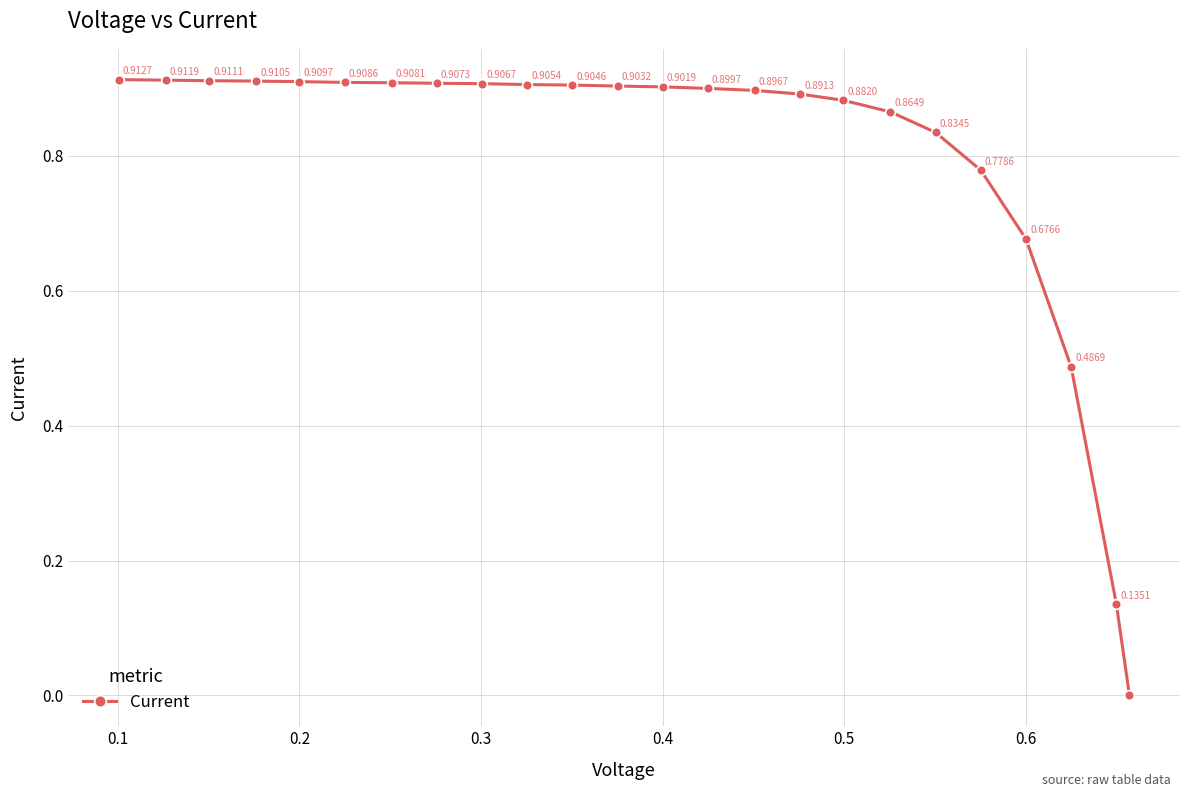

True or false: there are more than 0 points higher than both neighbors.

False